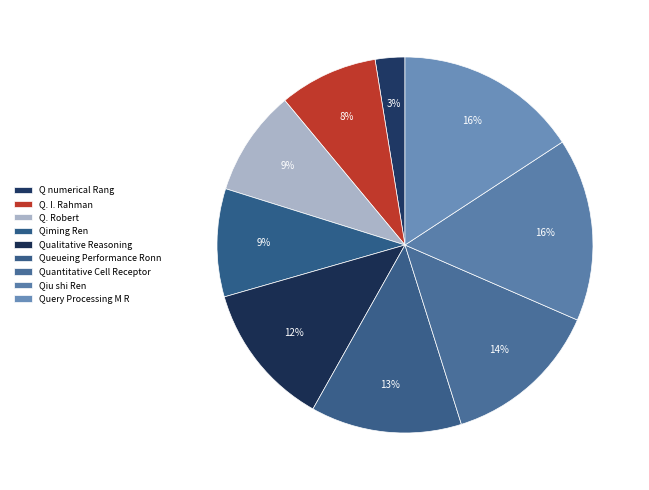

What percentage is the Qualitative Reasoning slice, to the nearest percent?

12%